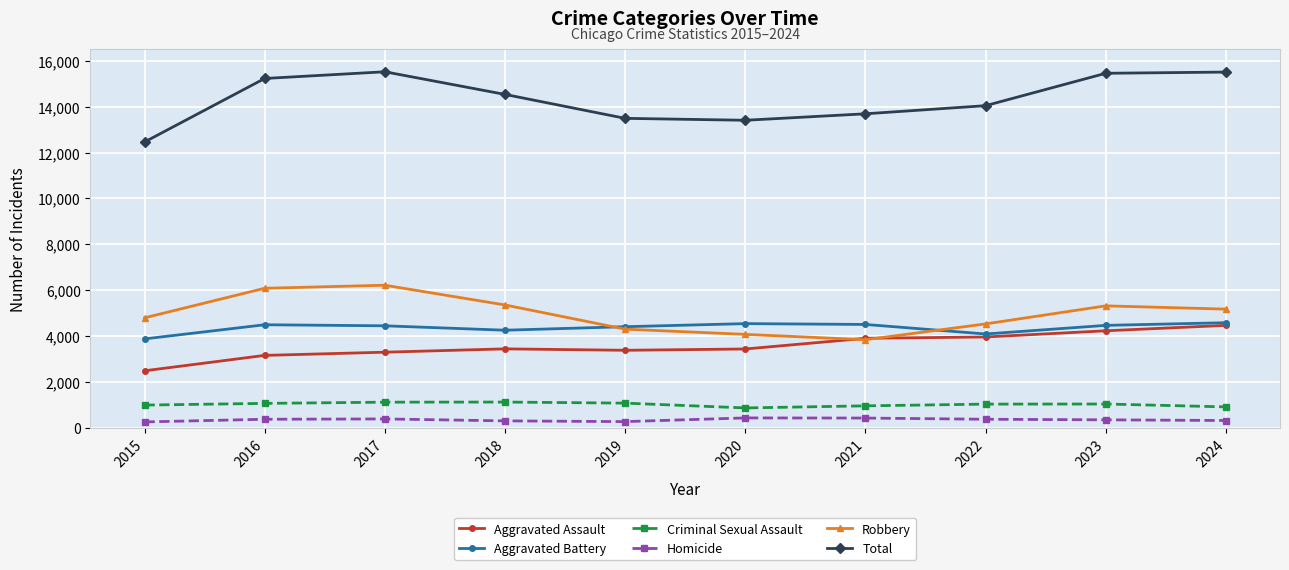

Is it true that Criminal Sexual Assault equals 1136 at 2018?

True